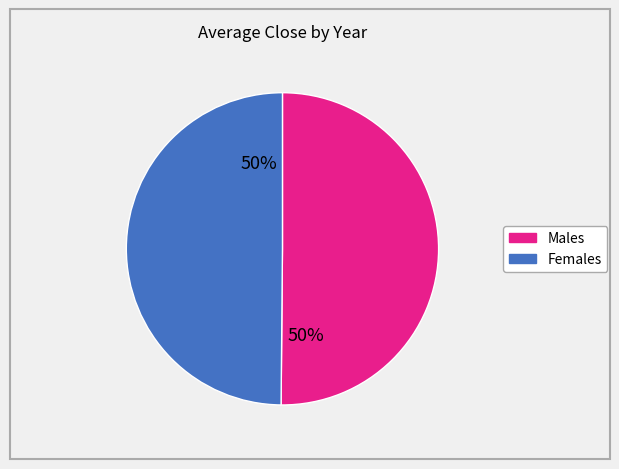

To the nearest percent, what is the average slice percentage?

50%